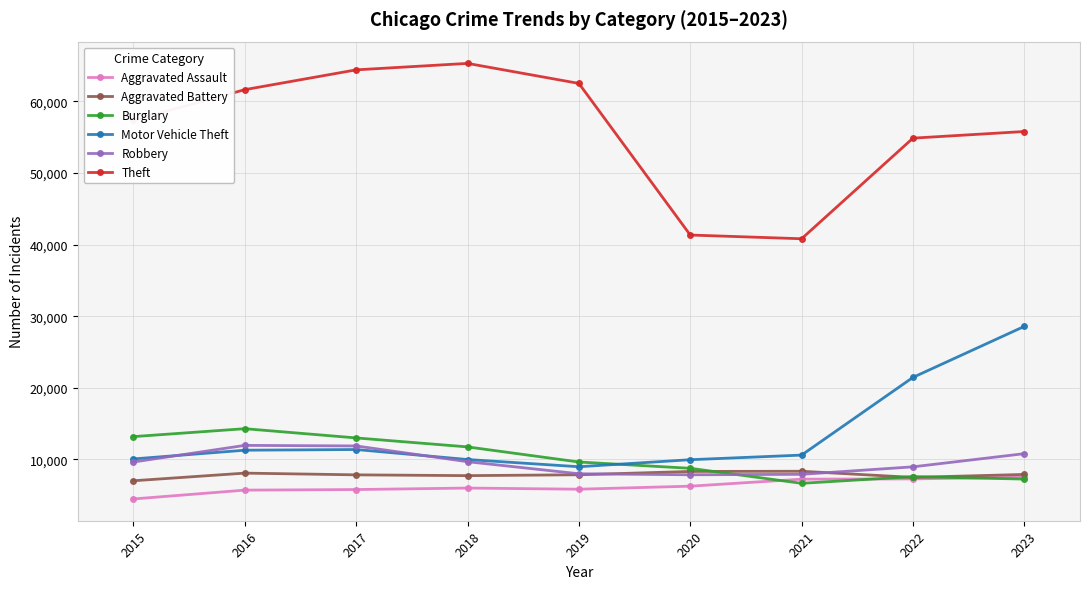

Count the number of data series in this chart.

6